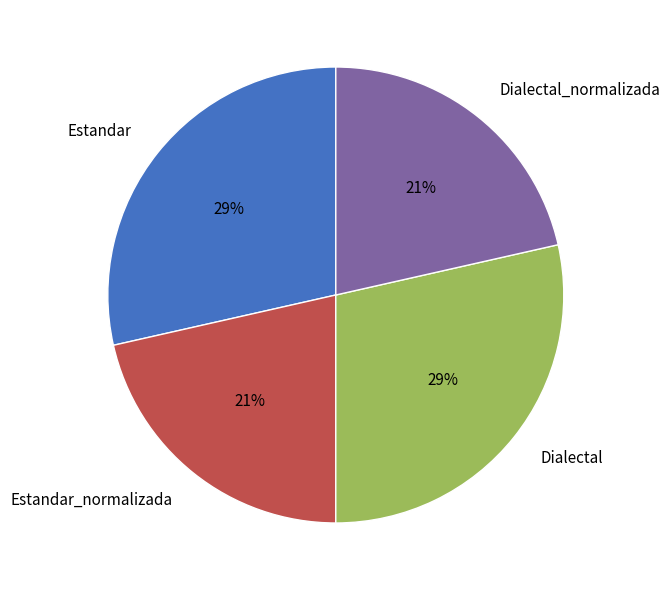

Does Dialectal represent more than half of the total?

No